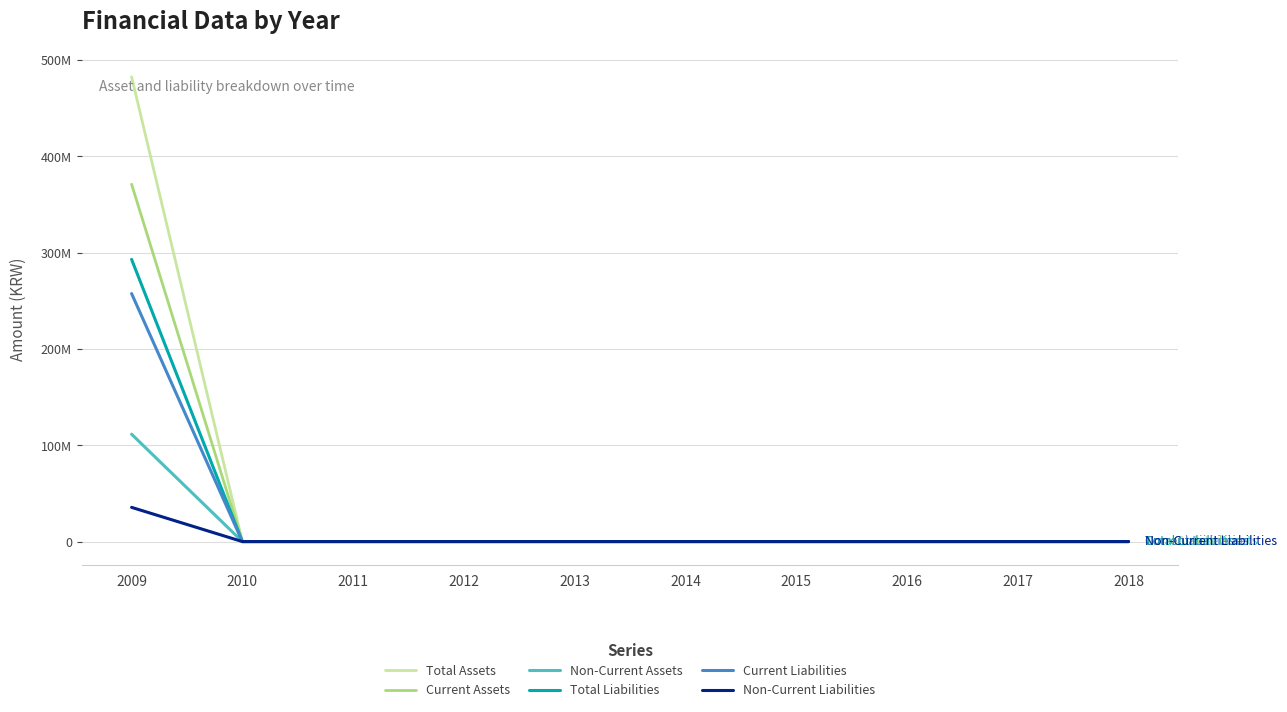

True or false: Total Assets has more than 0 interior local peaks.

False